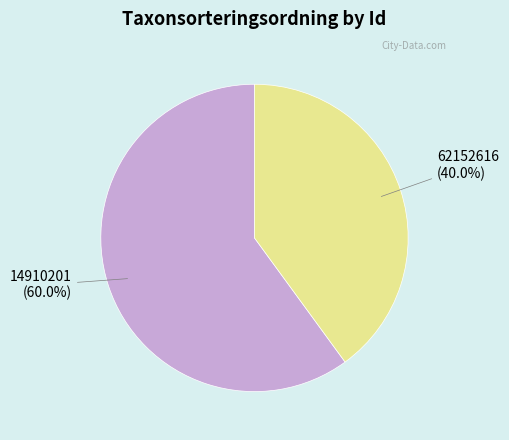

Is there a majority slice in this chart?

Yes